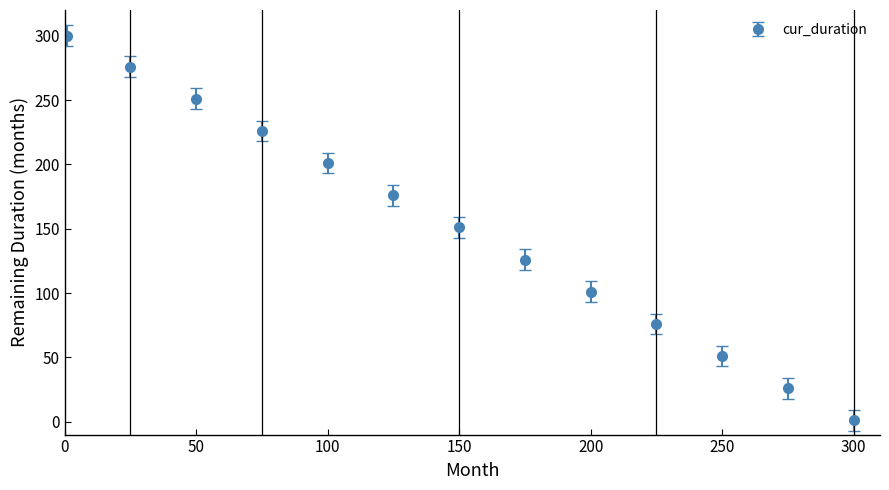

What is the value of the 7th point from the left?

151